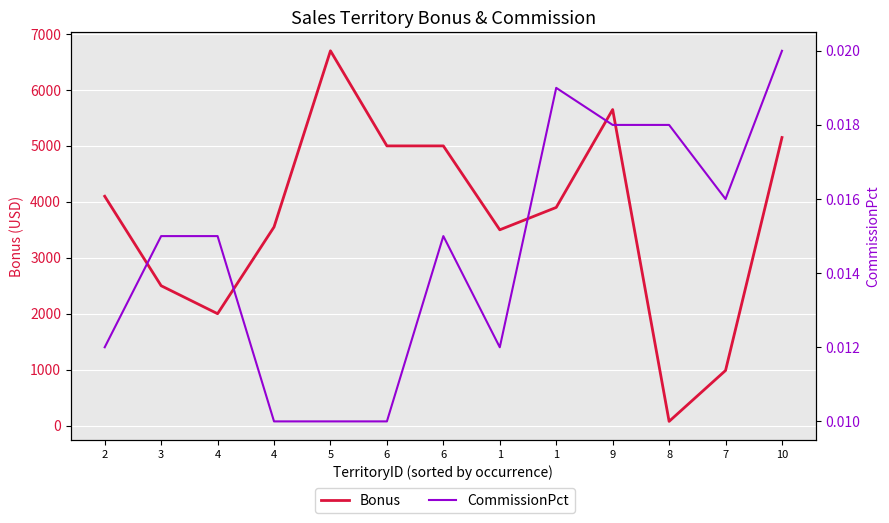

True or false: CommissionPct and Bonus cross at least once.

False